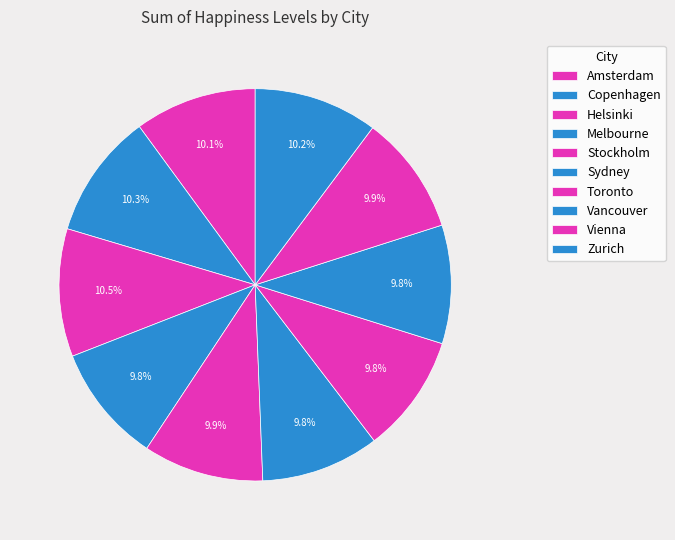

Rank the categories by value from lowest to highest.

Melbourne, Sydney, Toronto, Vancouver, Vienna, Stockholm, Amsterdam, Zurich, Copenhagen, Helsinki